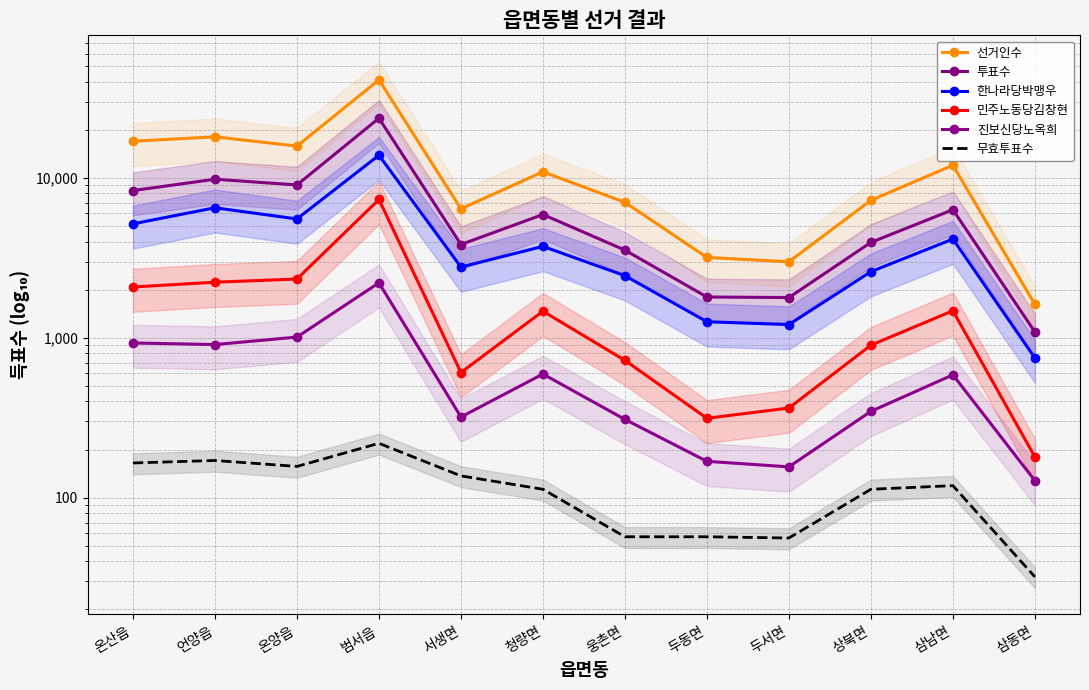

What is the label of the 6th point from the right?

웅촌면